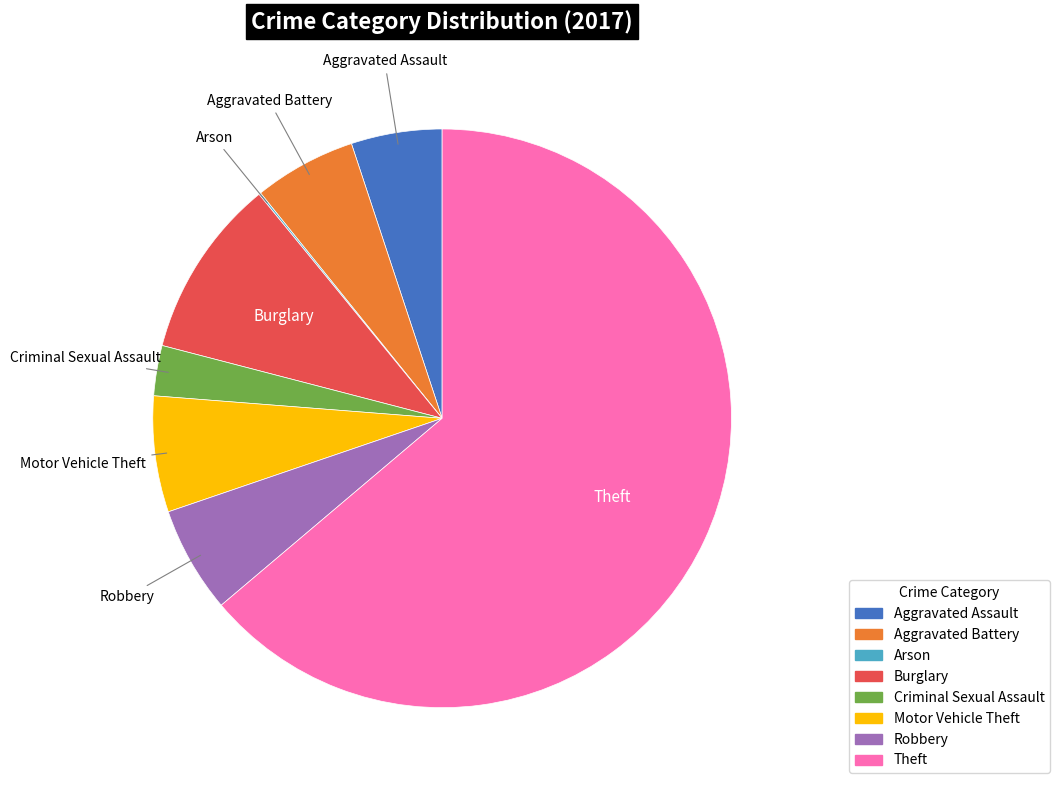

Does any single category account for the majority?

Yes